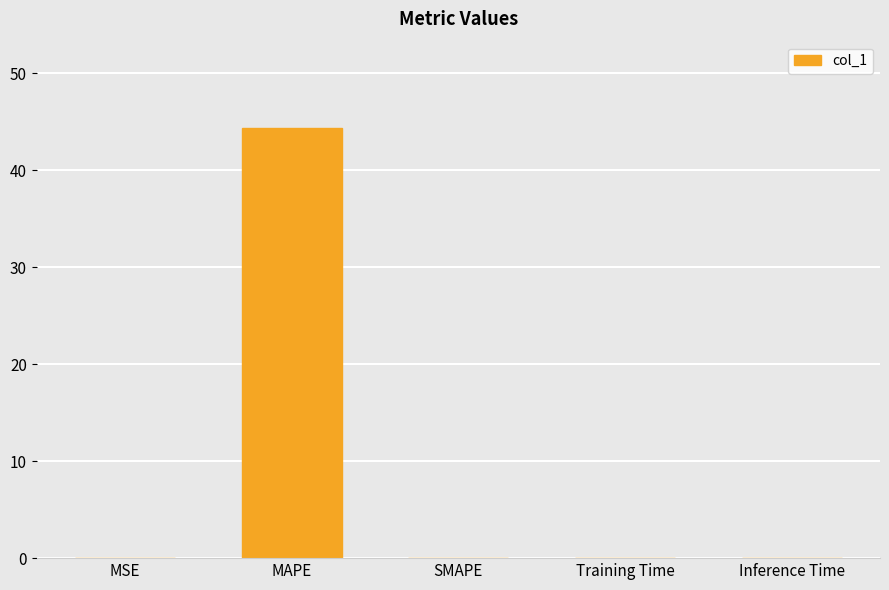

What is the sum of all values?

44.4